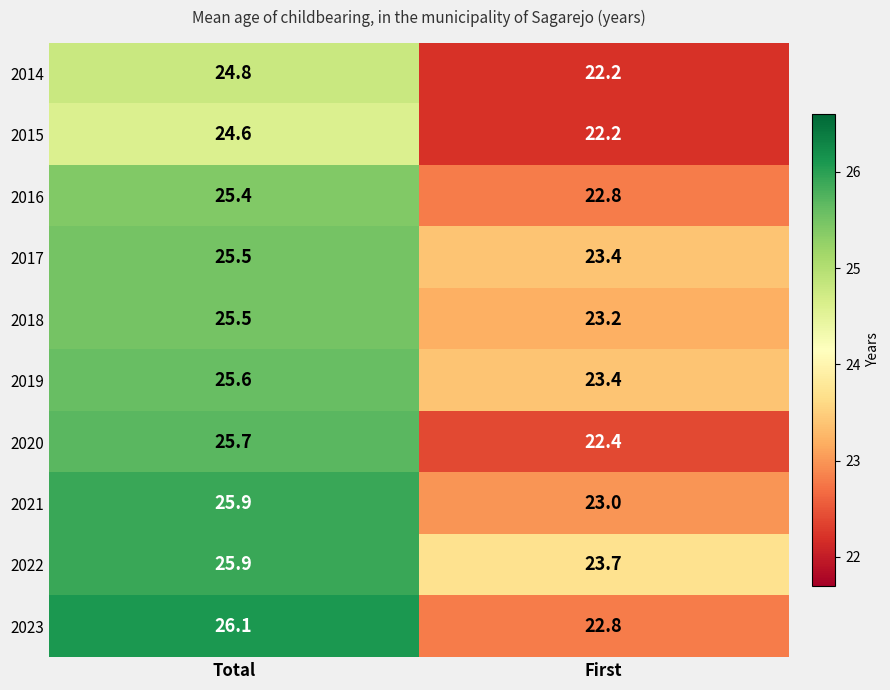

At which label does 2019 first exceed 25?

Total